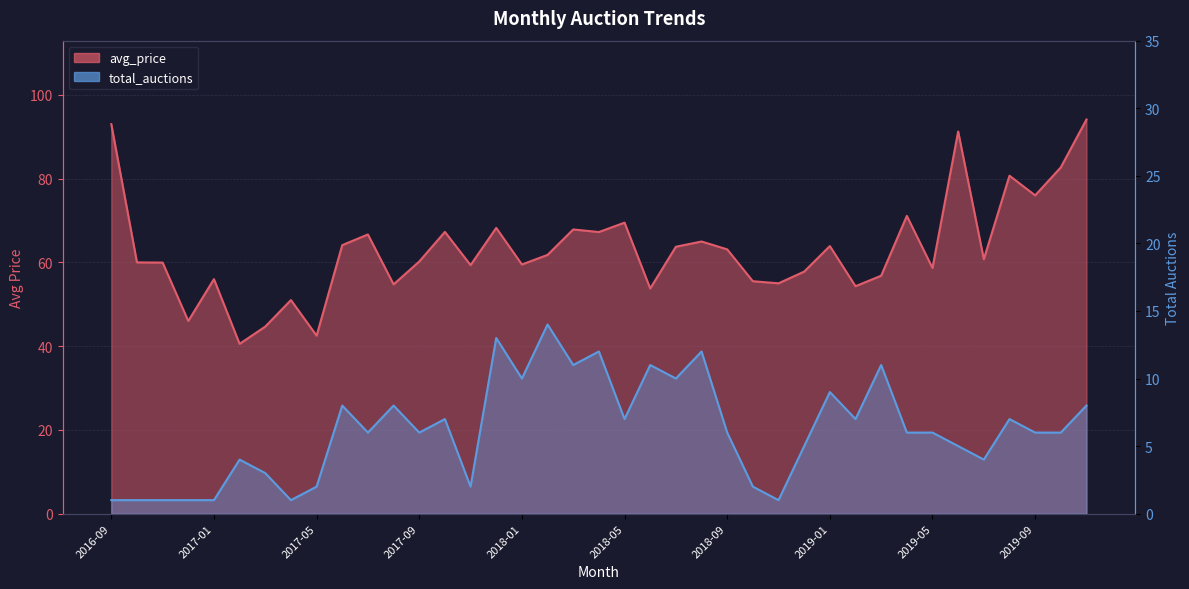

What position from the right is 2017-02?

34